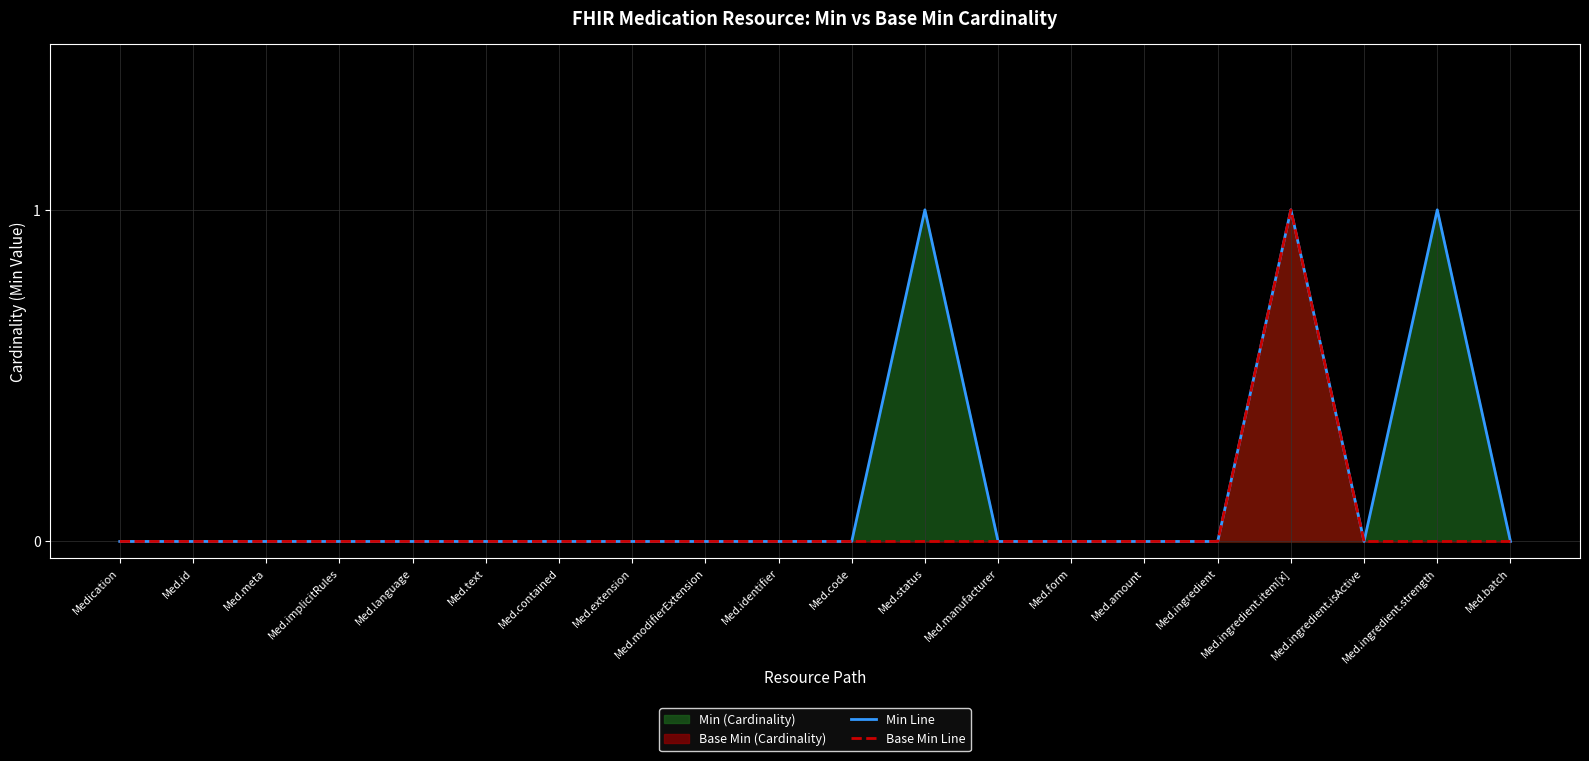

True or false: Min Line and Base Min Line cross at least once.

False